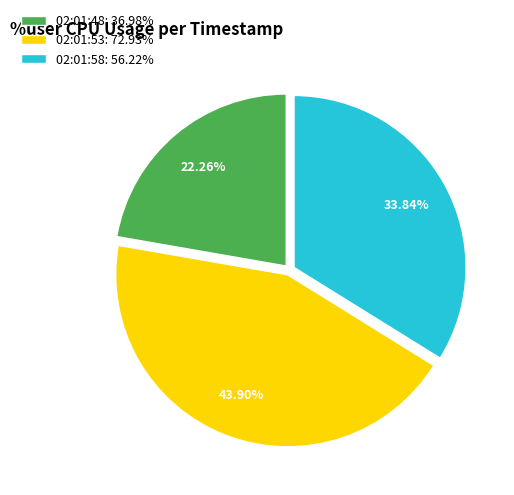

To the nearest percent, what percentage of the pie is 02:01:58?

34%